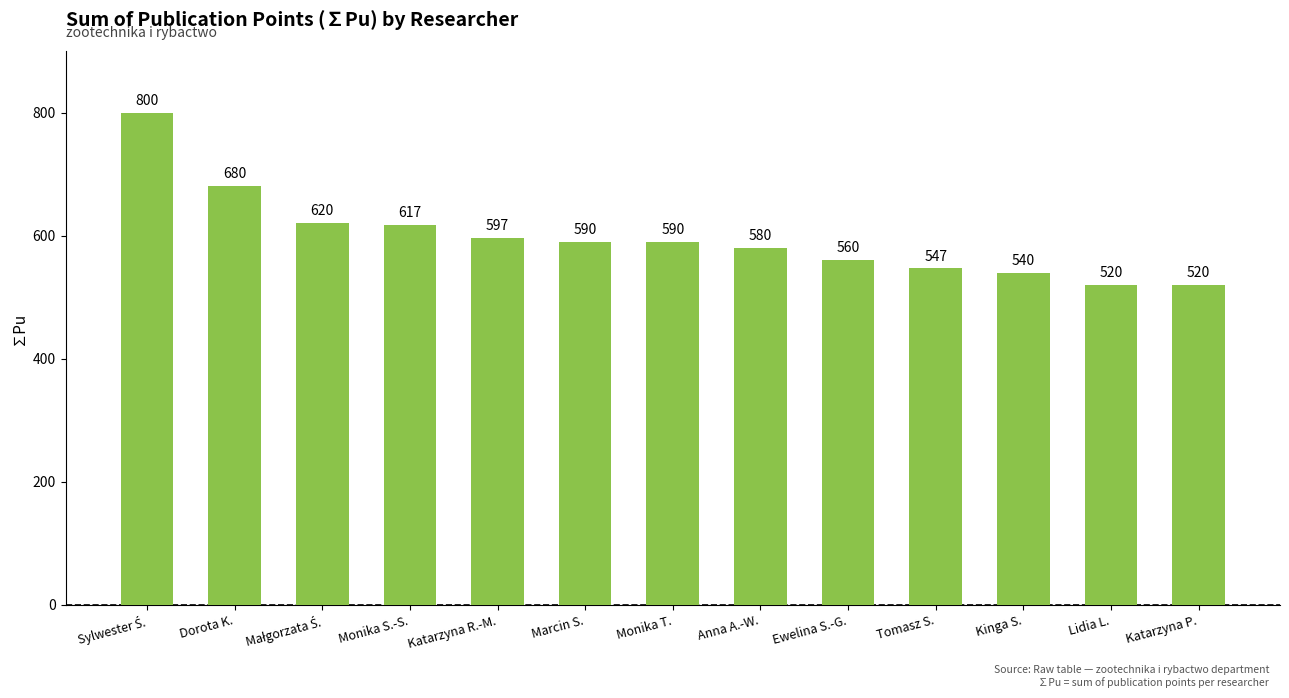

What is the smallest value displayed?

520.0